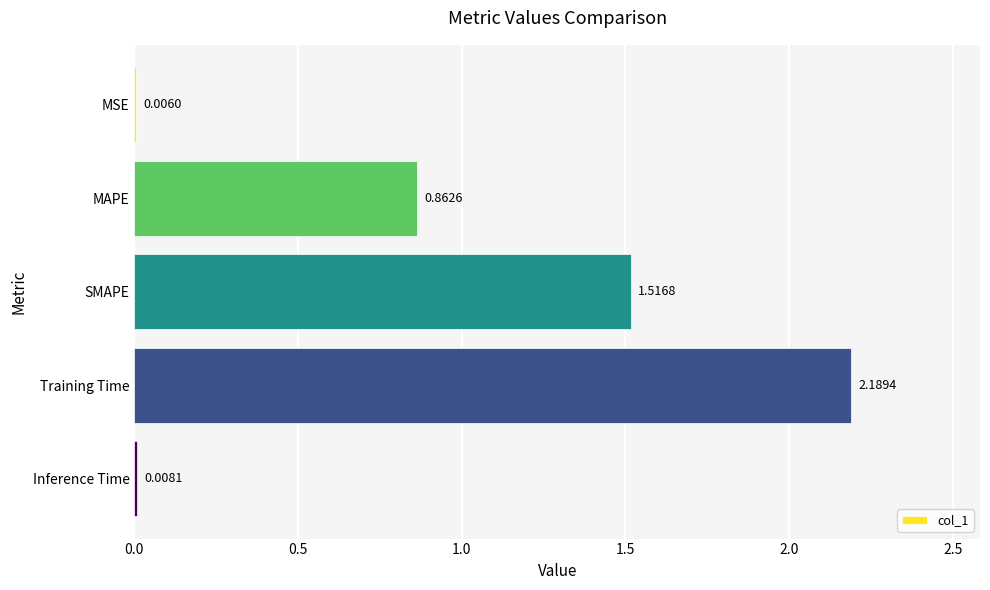

What is the sum of the values at Training Time and Inference Time?

2.2